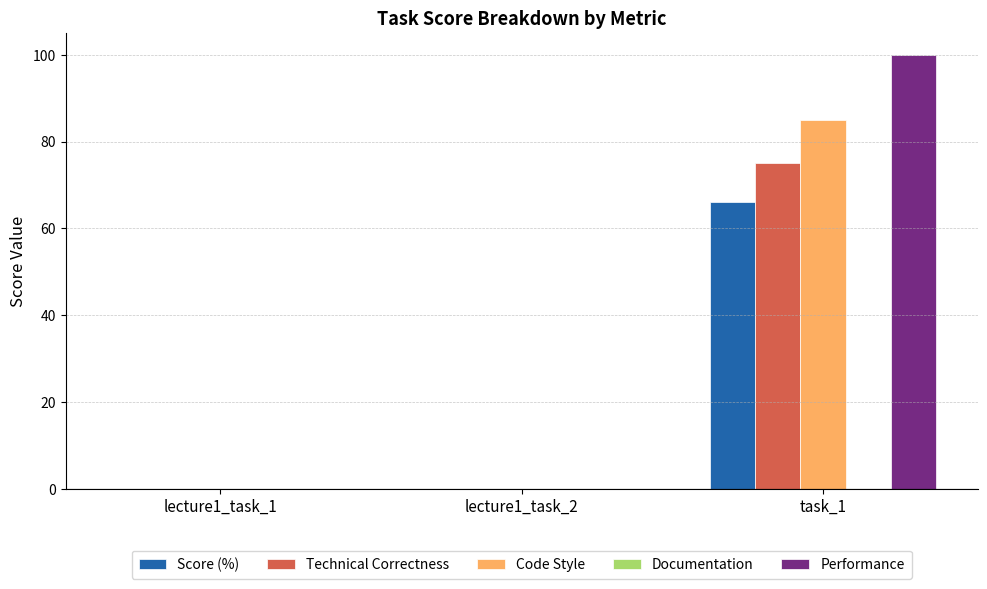

True or false: Performance has a value of 49 at lecture1_task_2.

False